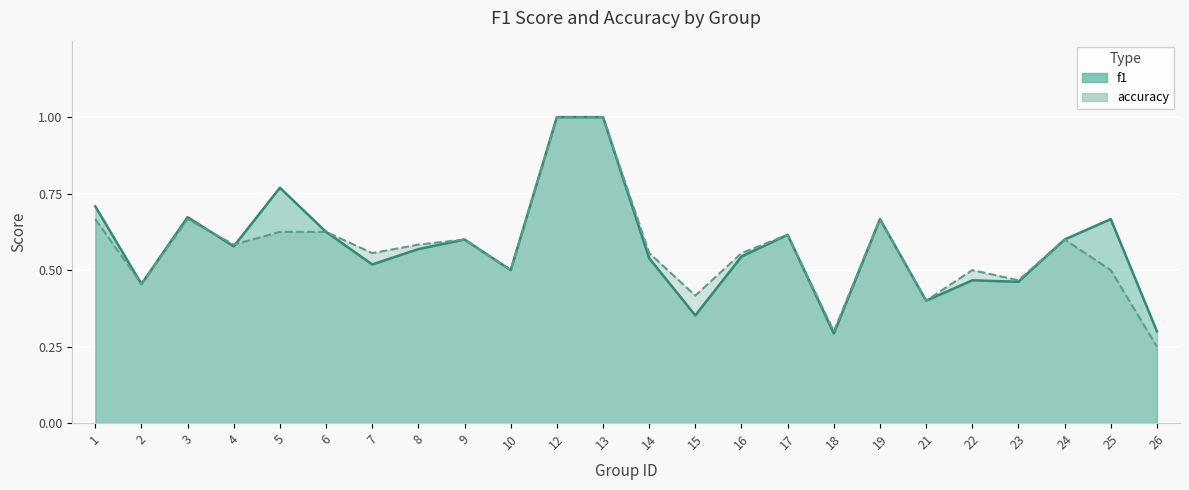

Is it true that f1 equals 0.3 at 4?

False